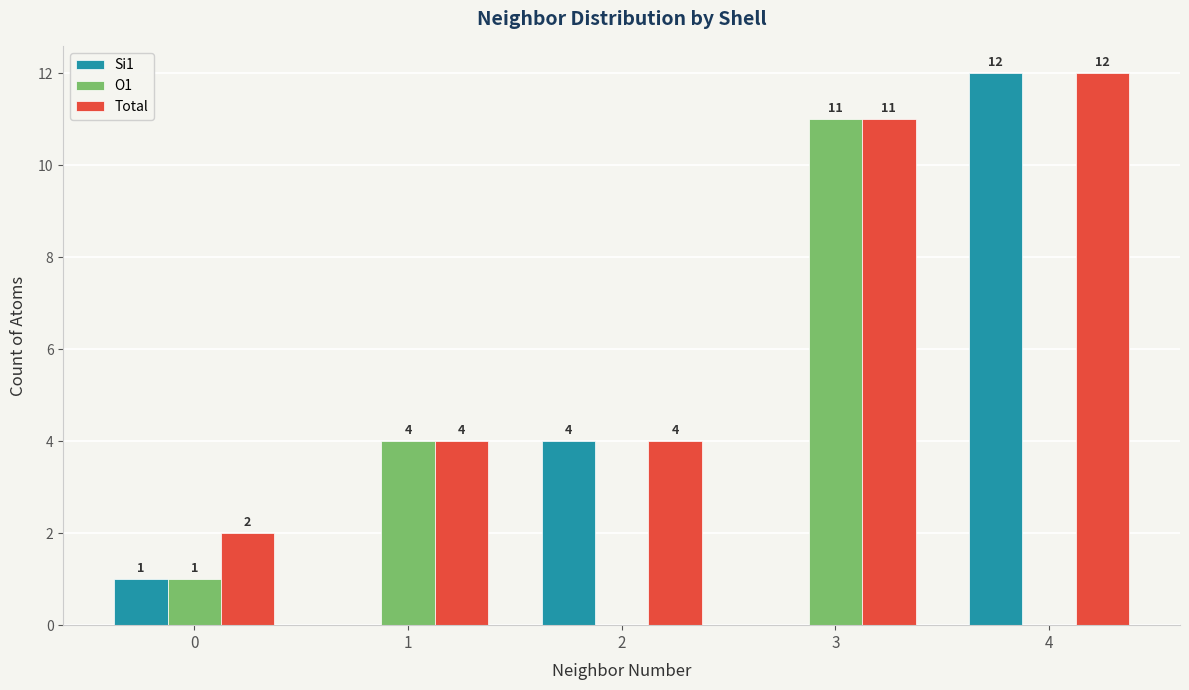

What is the approximate value of O1 at 1?

4